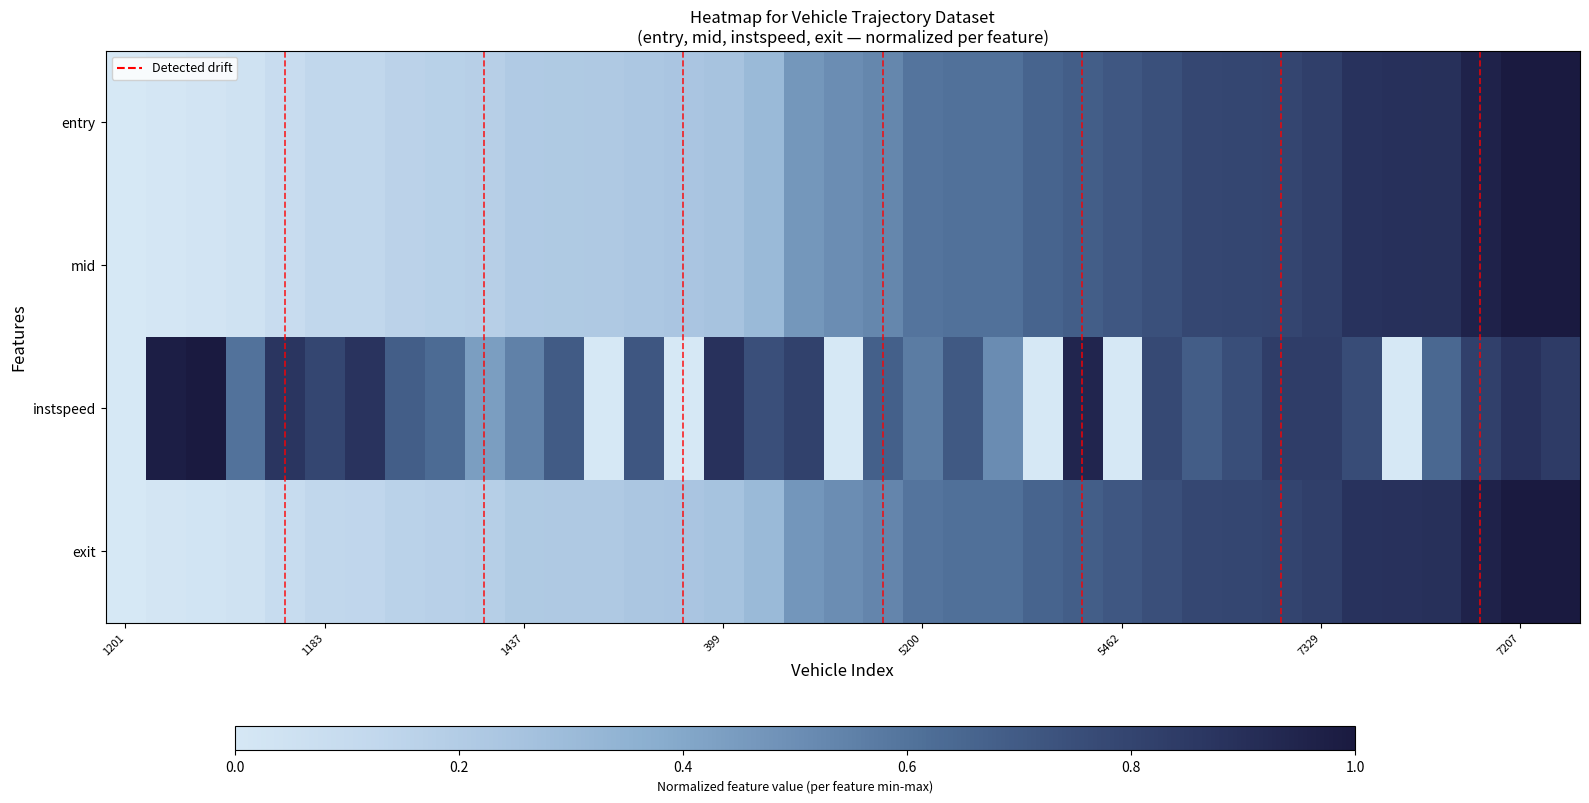

At how many categories does at least one series exceed 0?

36